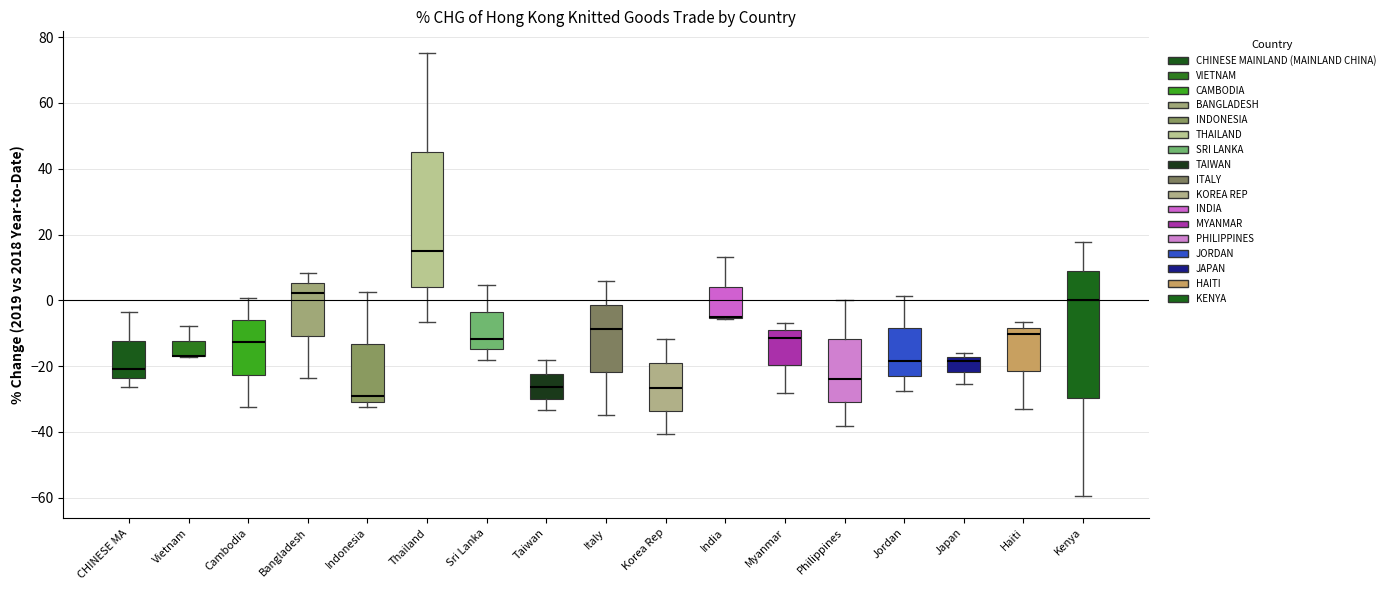

Comparing the boxes themselves (not the whiskers), which one is the tallest?

Thailand